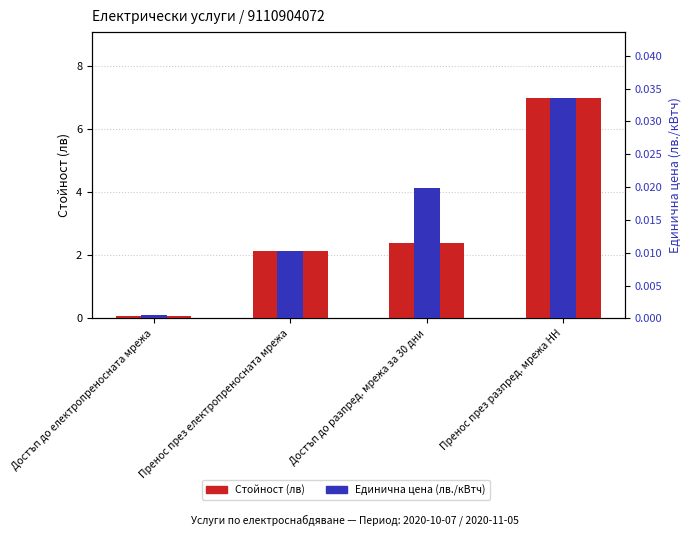

Reading right to left, list all the values displayed in this chart.

Стойност (лв): 7.0	2.4	2.1	0.1
Единична цена (лв./кВтч): 0.0	0.0	0.0	0.0